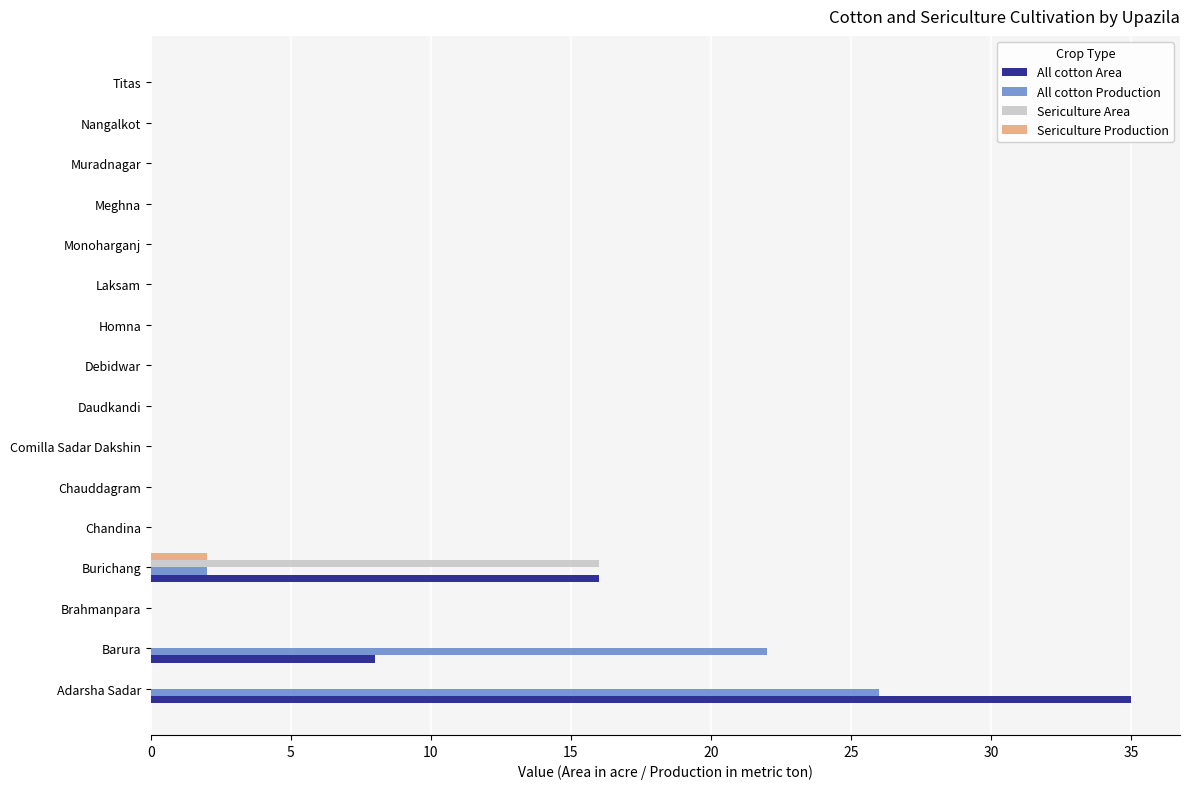

Is it true that Sericulture Production equals 0 at Chandina?

True